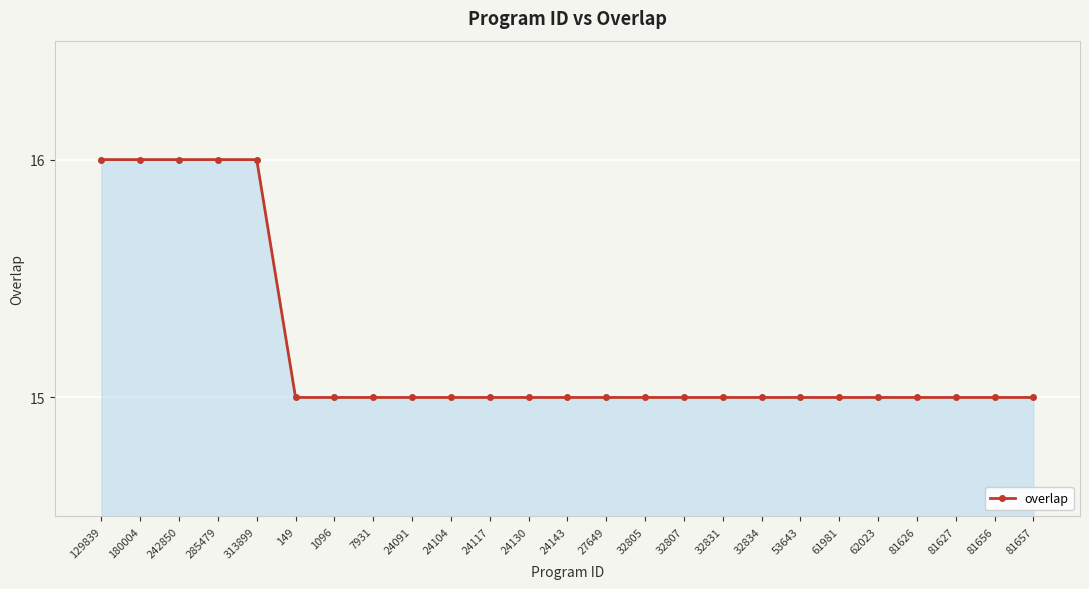

True or false: the data shows 10 at 32807.

False